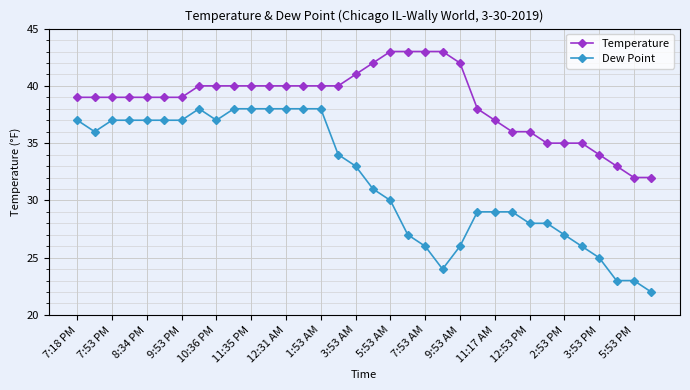

List the series in order of their peak value, lowest first.

Dew Point, Temperature